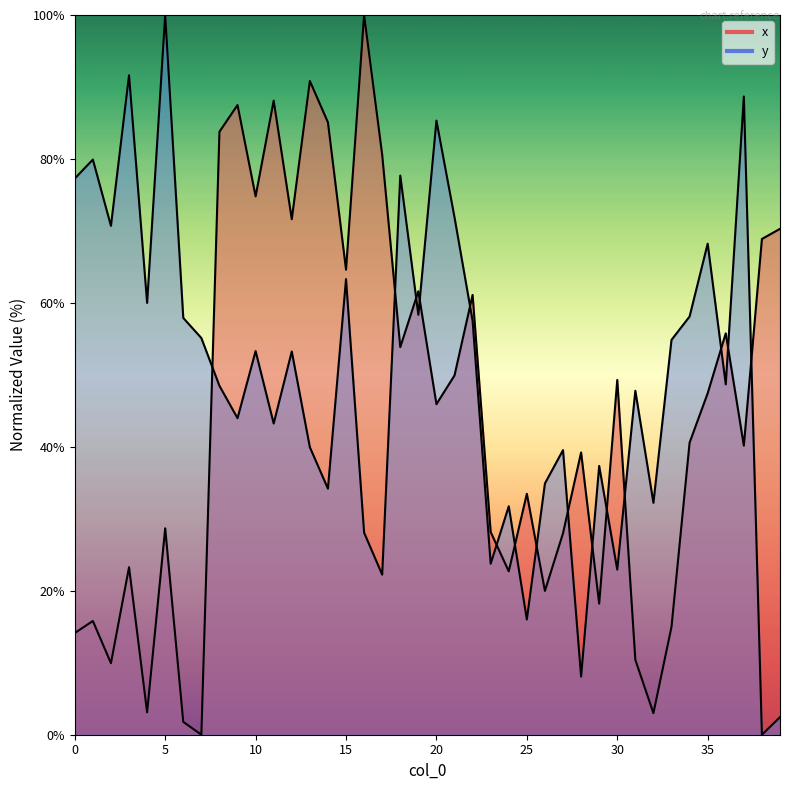

At 29, list the series in order from smallest to largest.

x, y